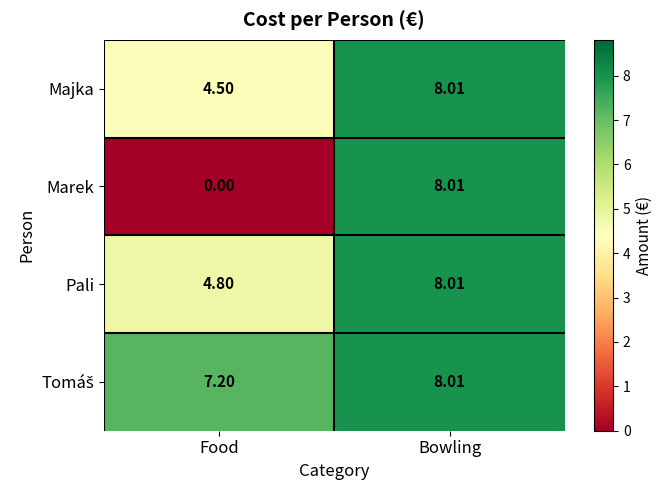

Is the value of Pali at Food greater than the value of Marek at Bowling?

No